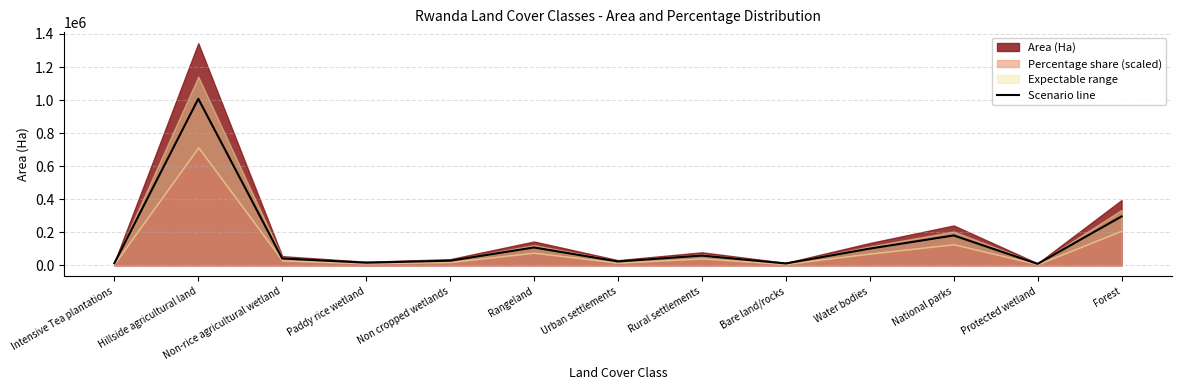

How many interior local peaks (higher than both neighbors) does the data have?

4